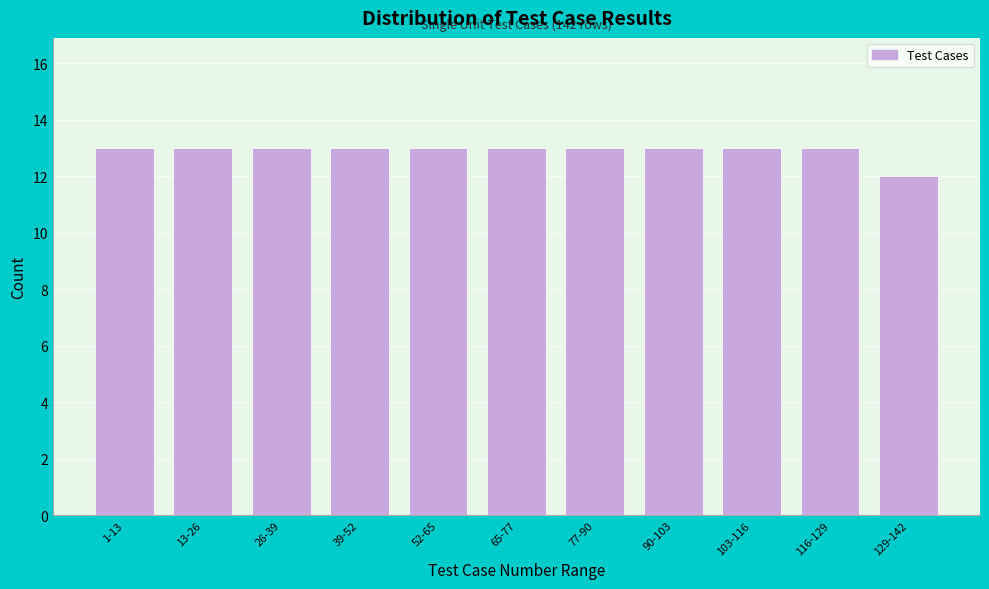

Reading left to right, what are all the values shown in this chart?

1-13=13	13-26=13	26-39=13	39-52=13	52-65=13	65-77=13	77-90=13	90-103=13	103-116=13	116-129=13	129-142=12